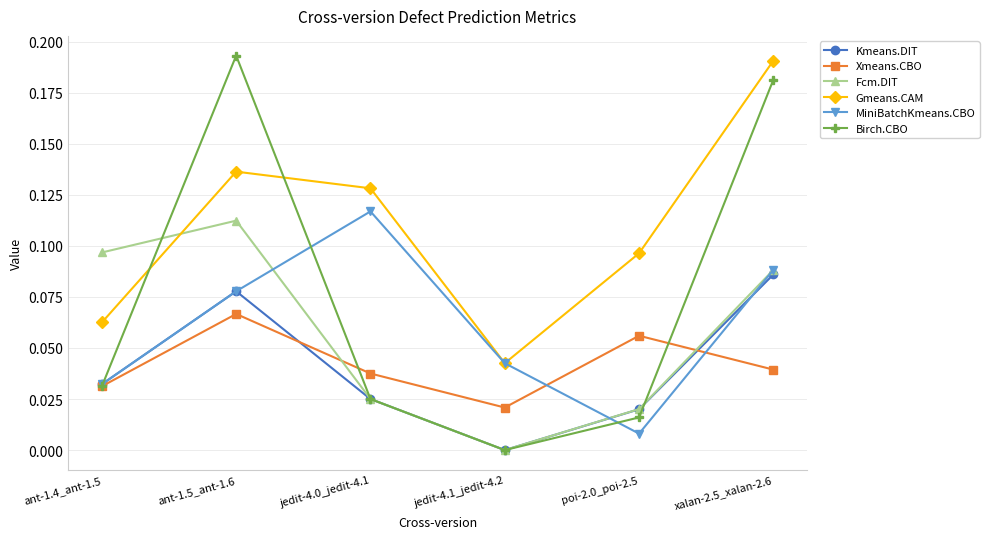

What is the label of the 5th point from the left?

poi-2.0_poi-2.5